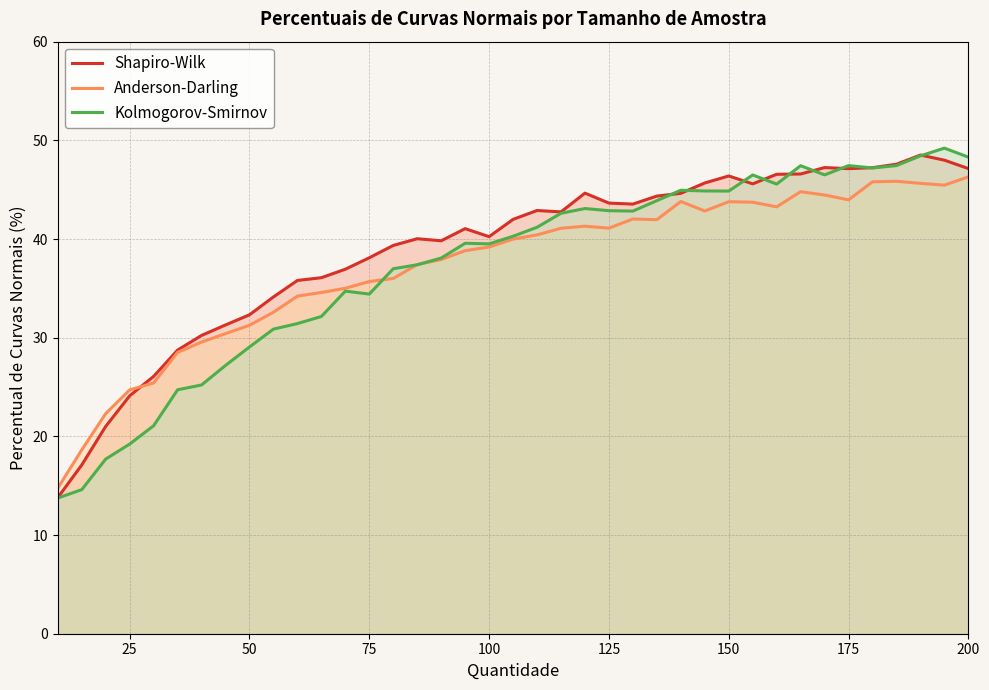

In Shapiro-Wilk, how many points are lower than both neighbors (excluding endpoints)?

6